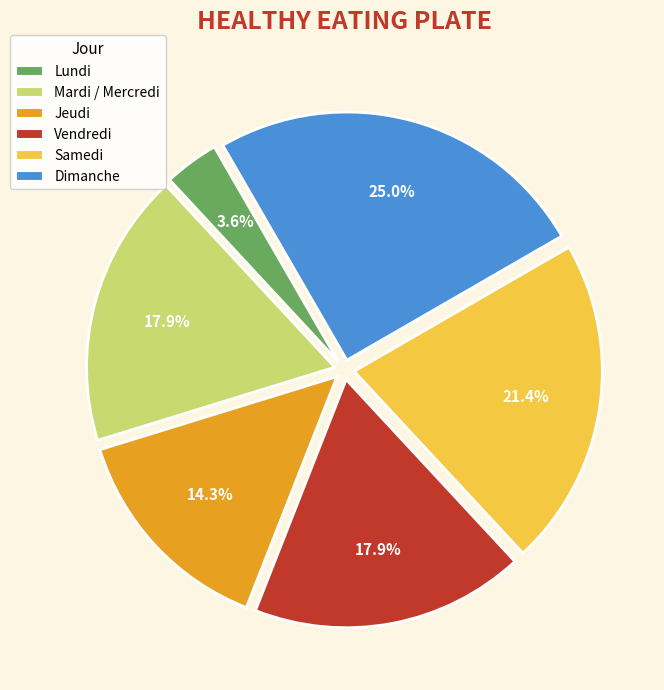

Is there a majority slice in this chart?

No